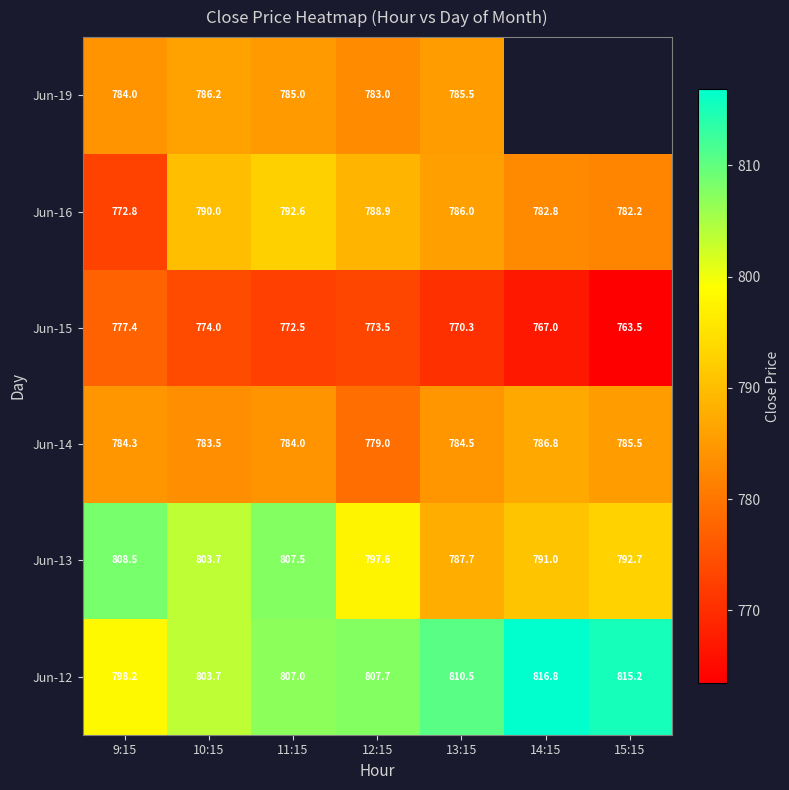

At which category does the chart reach its peak across all series?

14:15